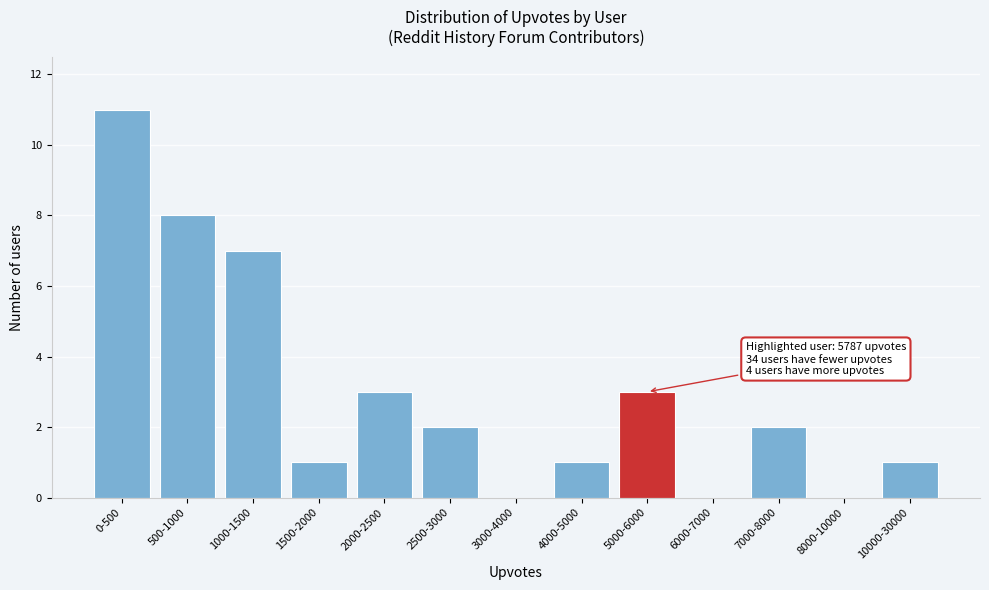

Reading left to right, what are all the values shown in this chart?

0-500=11	500-1000=8	1000-1500=7	1500-2000=1	2000-2500=3	2500-3000=2	3000-4000=0	4000-5000=1	5000-6000=3	6000-7000=0	7000-8000=2	8000-10000=0	10000-30000=1